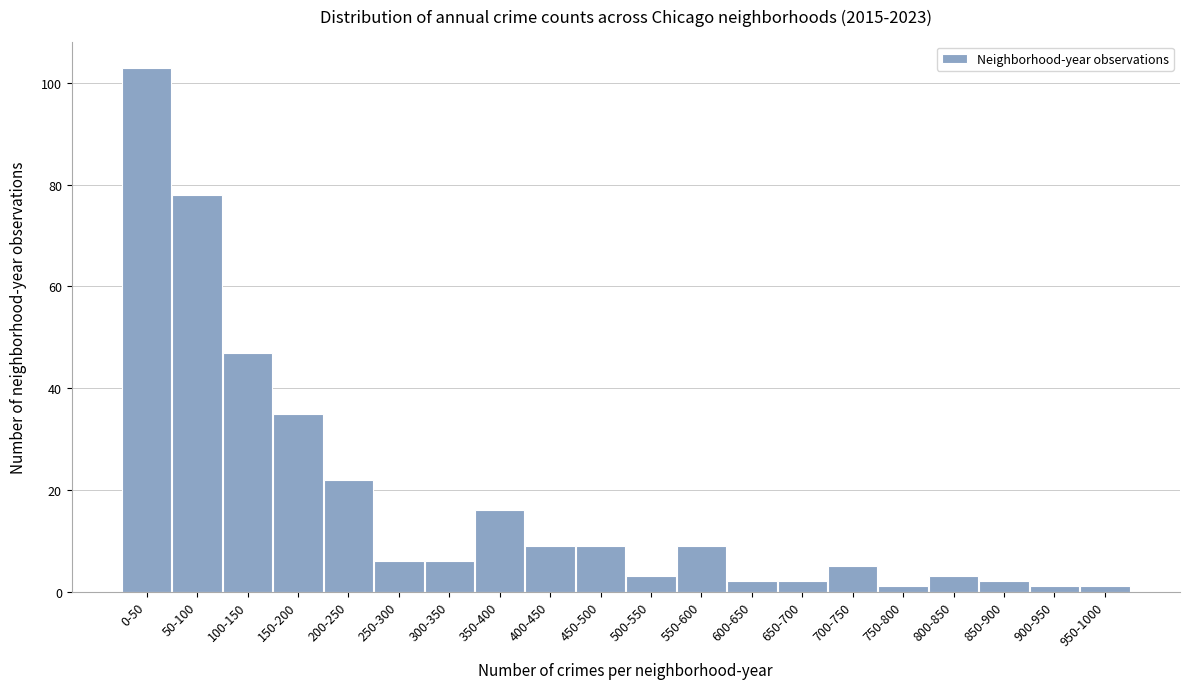

Reading left to right, what are all the values shown in this chart?

0-50=103	50-100=78	100-150=47	150-200=35	200-250=22	250-300=6	300-350=6	350-400=16	400-450=9	450-500=9	500-550=3	550-600=9	600-650=2	650-700=2	700-750=5	750-800=1	800-850=3	850-900=2	900-950=1	950-1000=1